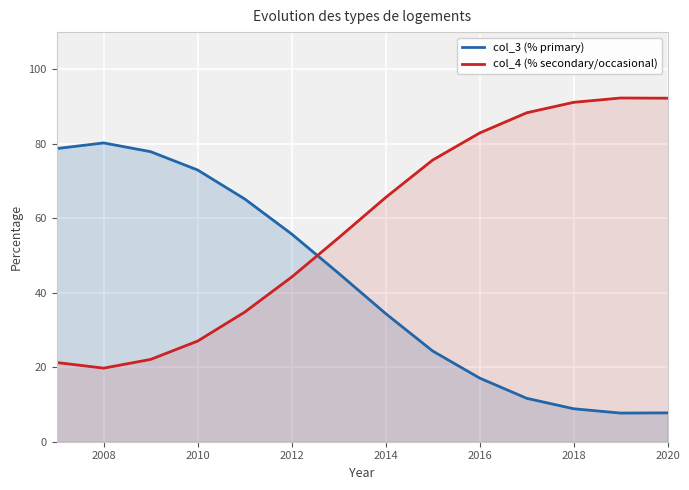

After their last crossing, which series has the higher values: col_4 (% secondary/occasional) or col_3 (% primary)?

col_4 (% secondary/occasional)